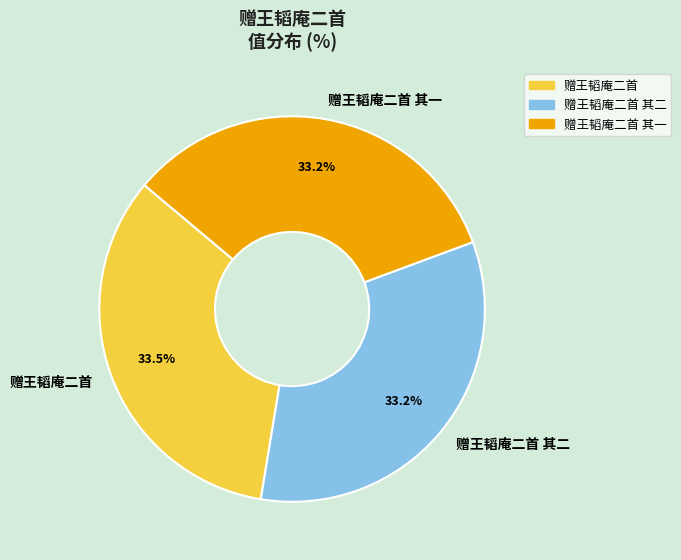

What portion of the pie excludes 赠王韬庵二首 其二?

66.8%